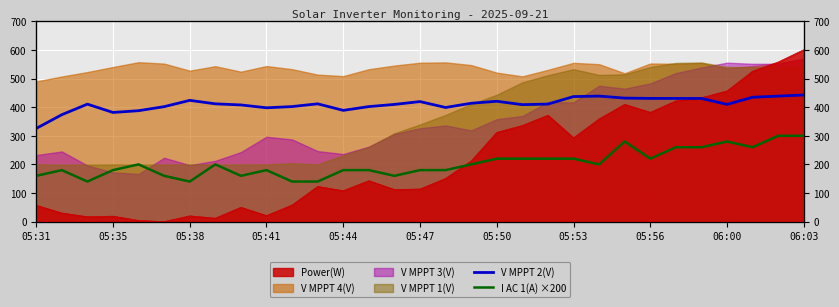

Is it true that V MPPT 2(V) equals 283.4 at 05:53?

False